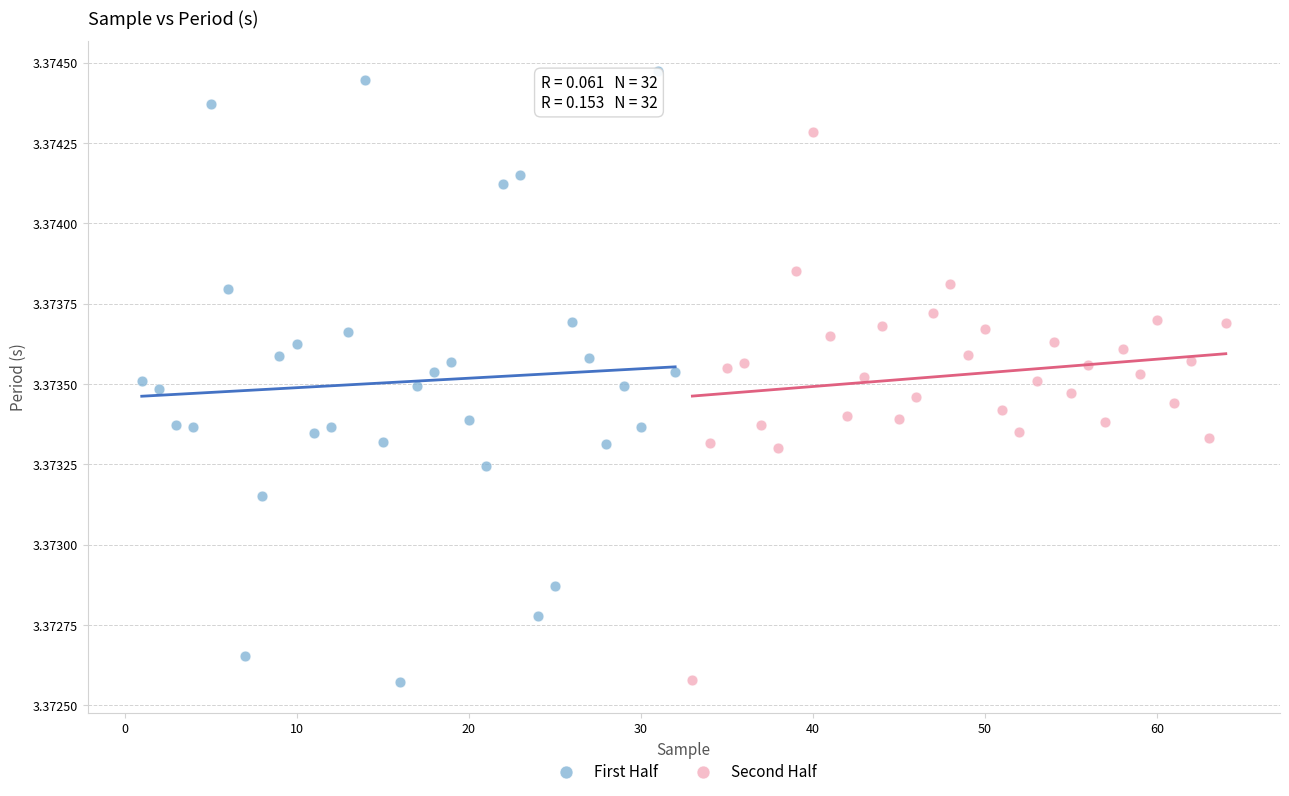

Which series reaches the maximum Y coordinate?

First Half